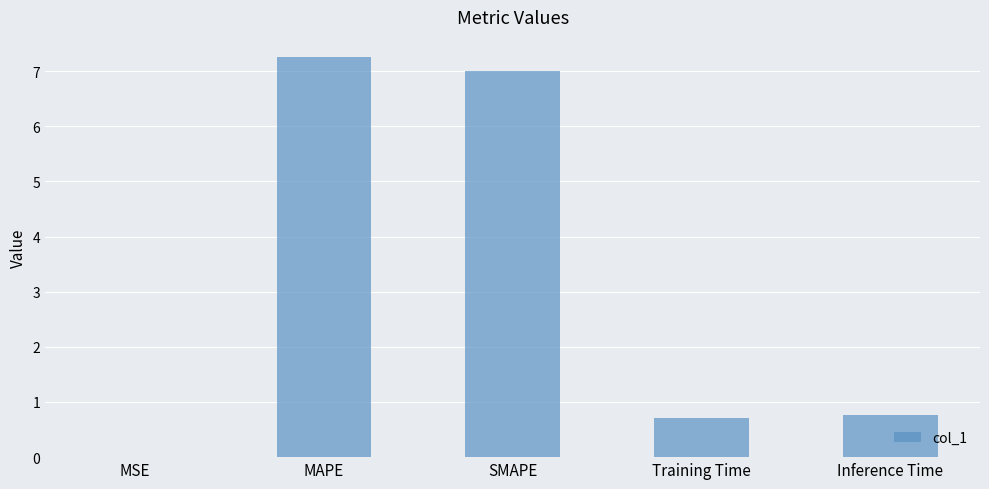

Are the bars horizontal?

No